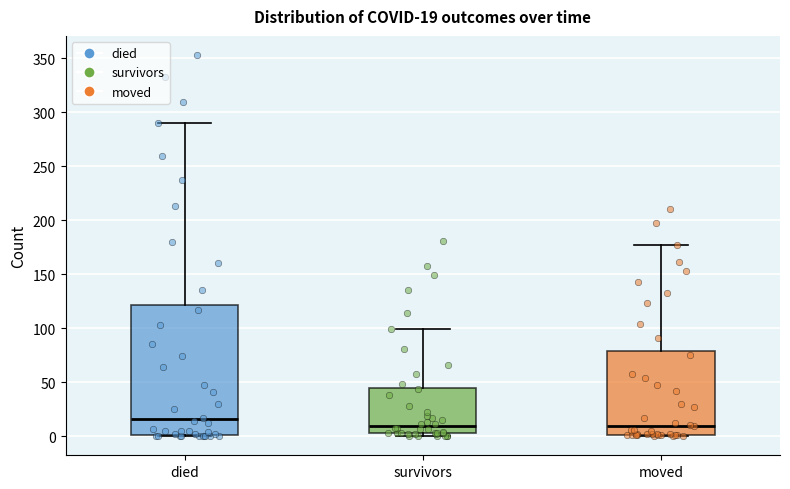

Which box is the tallest, from its lower edge to its upper edge?

died